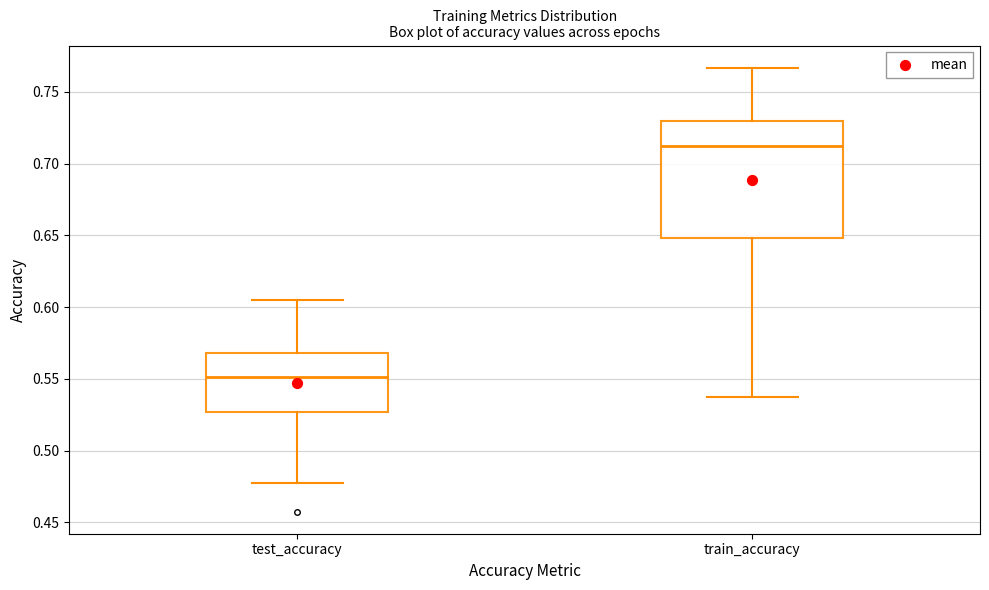

Reading left to right, read every box against the y-axis: the position of its median line, the range the box covers, and the ends of its whiskers. The values are not printed on the chart, so give them approximately, as read against the axis.

test_accuracy: median 0.550, box 0.525 to 0.570, whiskers 0.475 to 0.605
train_accuracy: median 0.710, box 0.650 to 0.730, whiskers 0.535 to 0.765